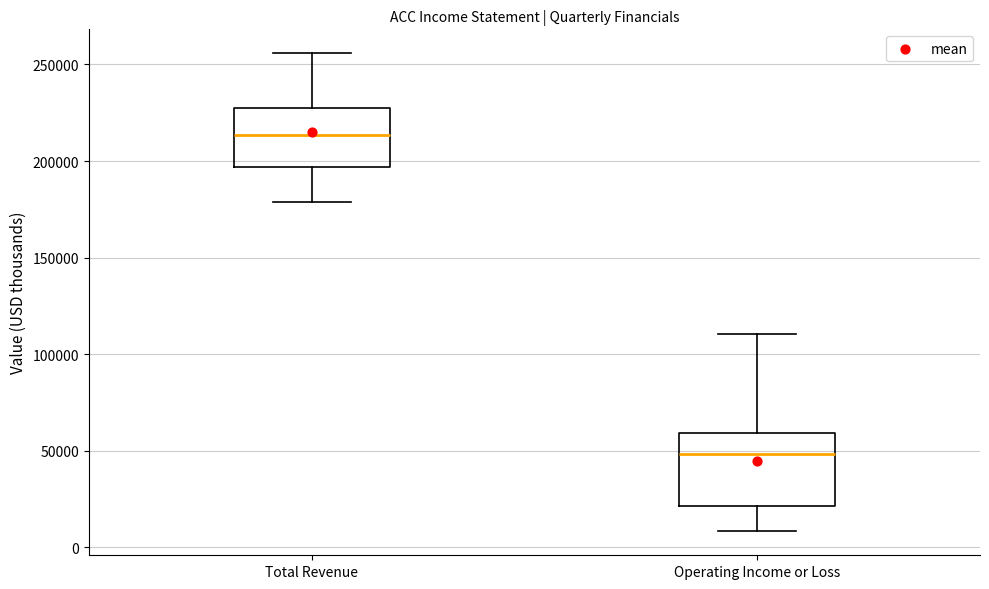

Reading left to right, read every box against the y-axis: the position of its median line, the range the box covers, and the ends of its whiskers. The values are not printed on the chart, so give them approximately, as read against the axis.

Total Revenue: median 215000, box 195000 to 230000, whiskers 180000 to 255000
Operating Income or Loss: median 50000, box 20000 to 60000, whiskers 10000 to 110000